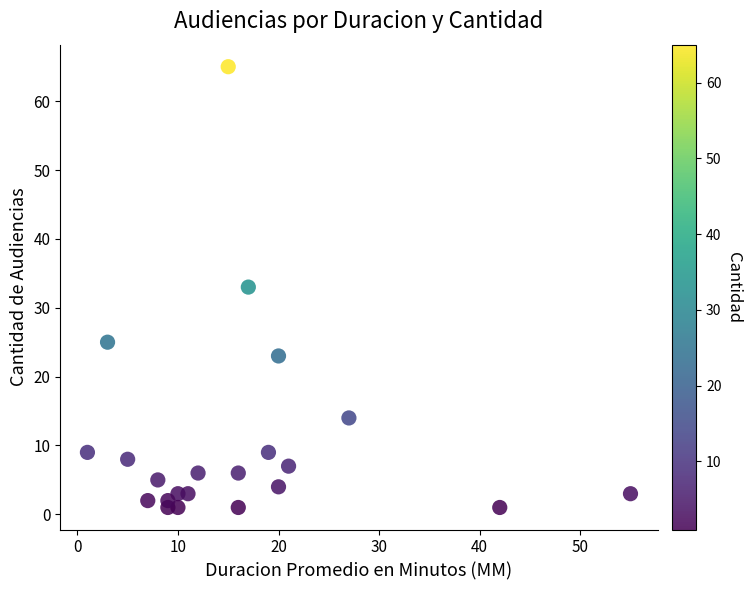

What is the range of Y values (max minus min)?

64